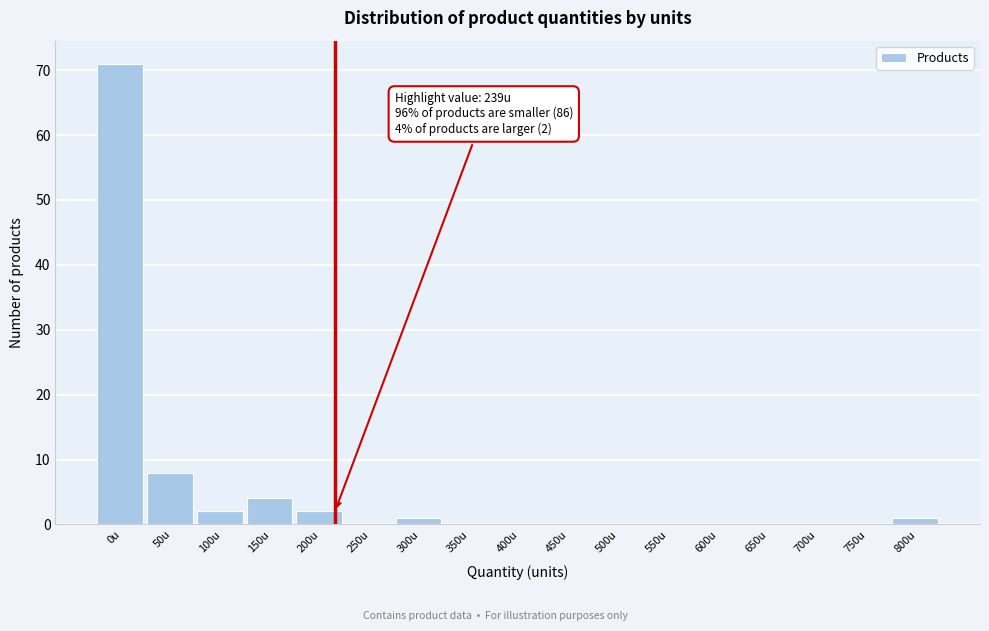

Reading left to right, extract all data points from this chart.

0u=71	50u=8	100u=2	150u=4	200u=2	250u=0	300u=1	350u=0	400u=0	450u=0	500u=0	550u=0	600u=0	650u=0	700u=0	750u=0	800u=1